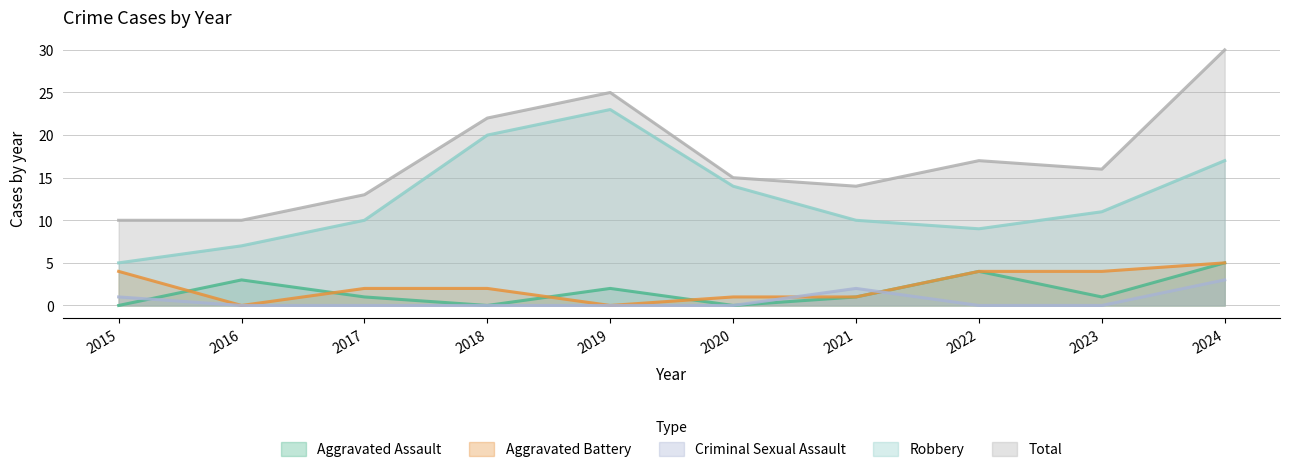

Rank the series by their maximum value, from lowest to highest.

Criminal Sexual Assault, Aggravated Assault, Aggravated Battery, Robbery, Total